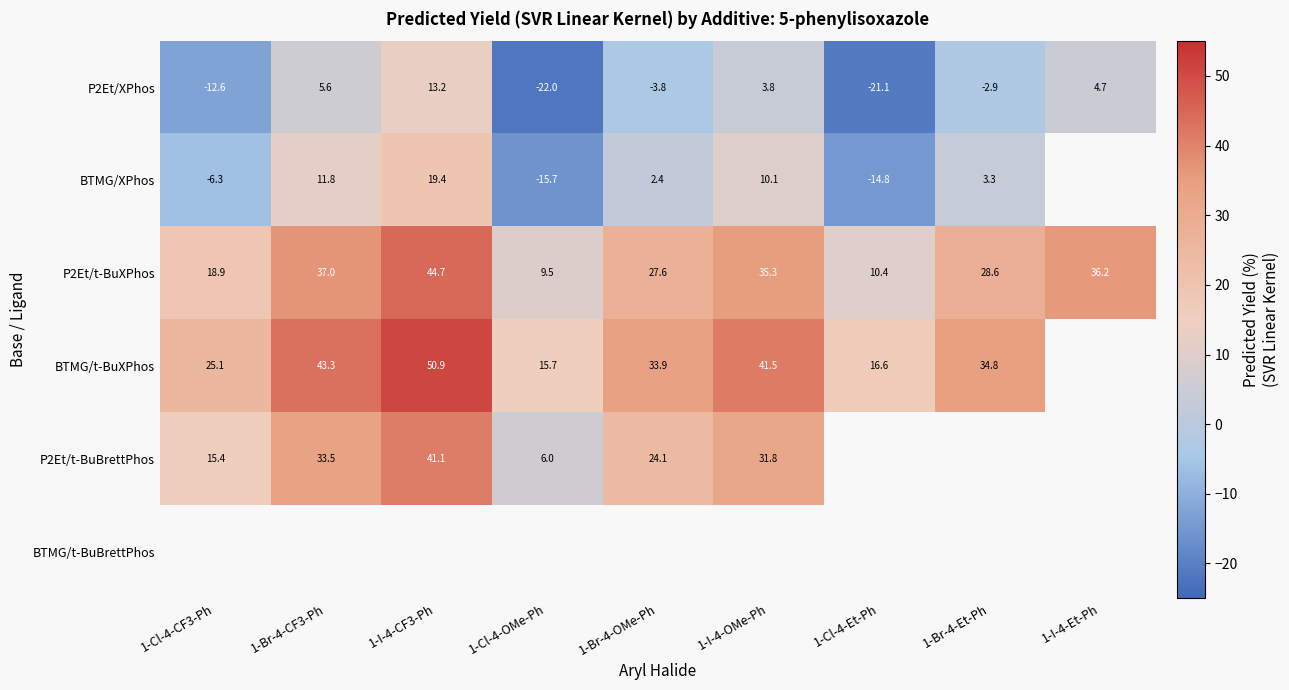

How many positive values does the P2Et/XPhos series have?

4